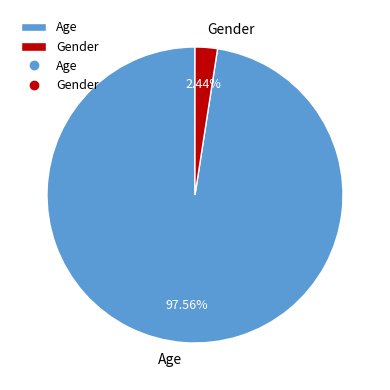

What percentage is the Gender slice, to the nearest percent?

2%